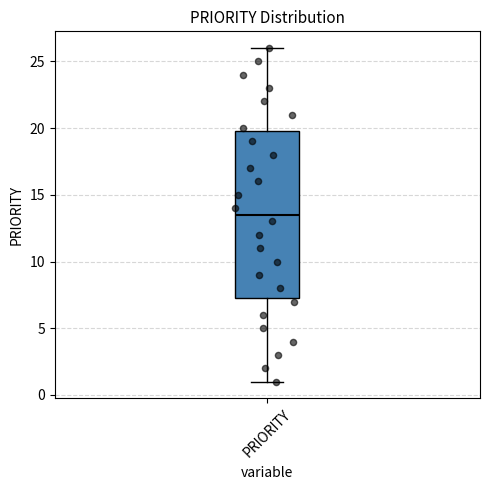

Read this box plot against the y-axis: the position of the median line, the range covered by the box, and the ends of both whiskers. The values are not printed on the chart, so give them approximately, as read against the axis.

median 13.5, box 7.5 to 20.0, whiskers 1.0 to 26.0